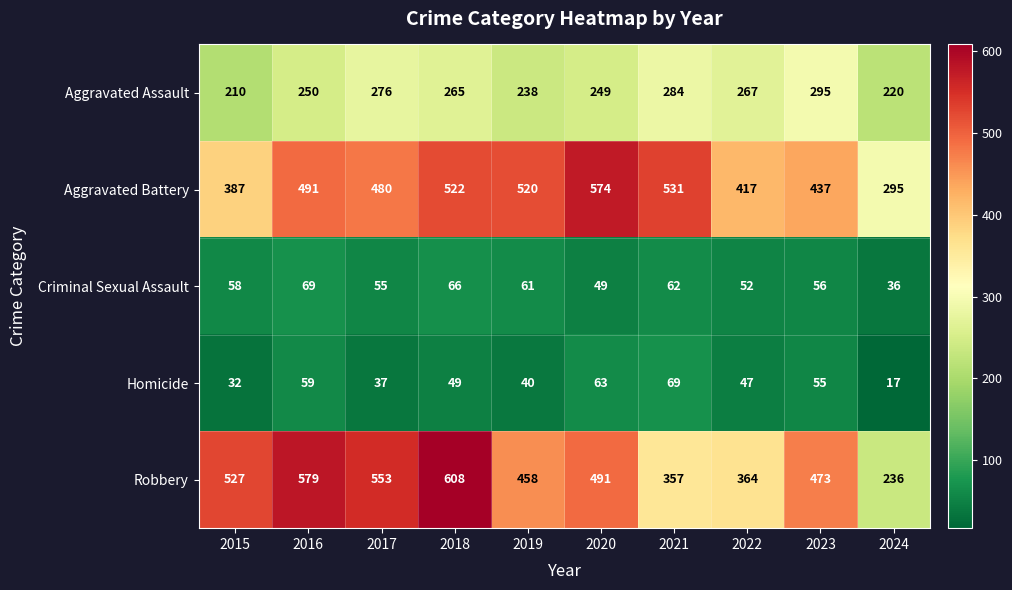

At which label does Homicide first exceed 49?

2016